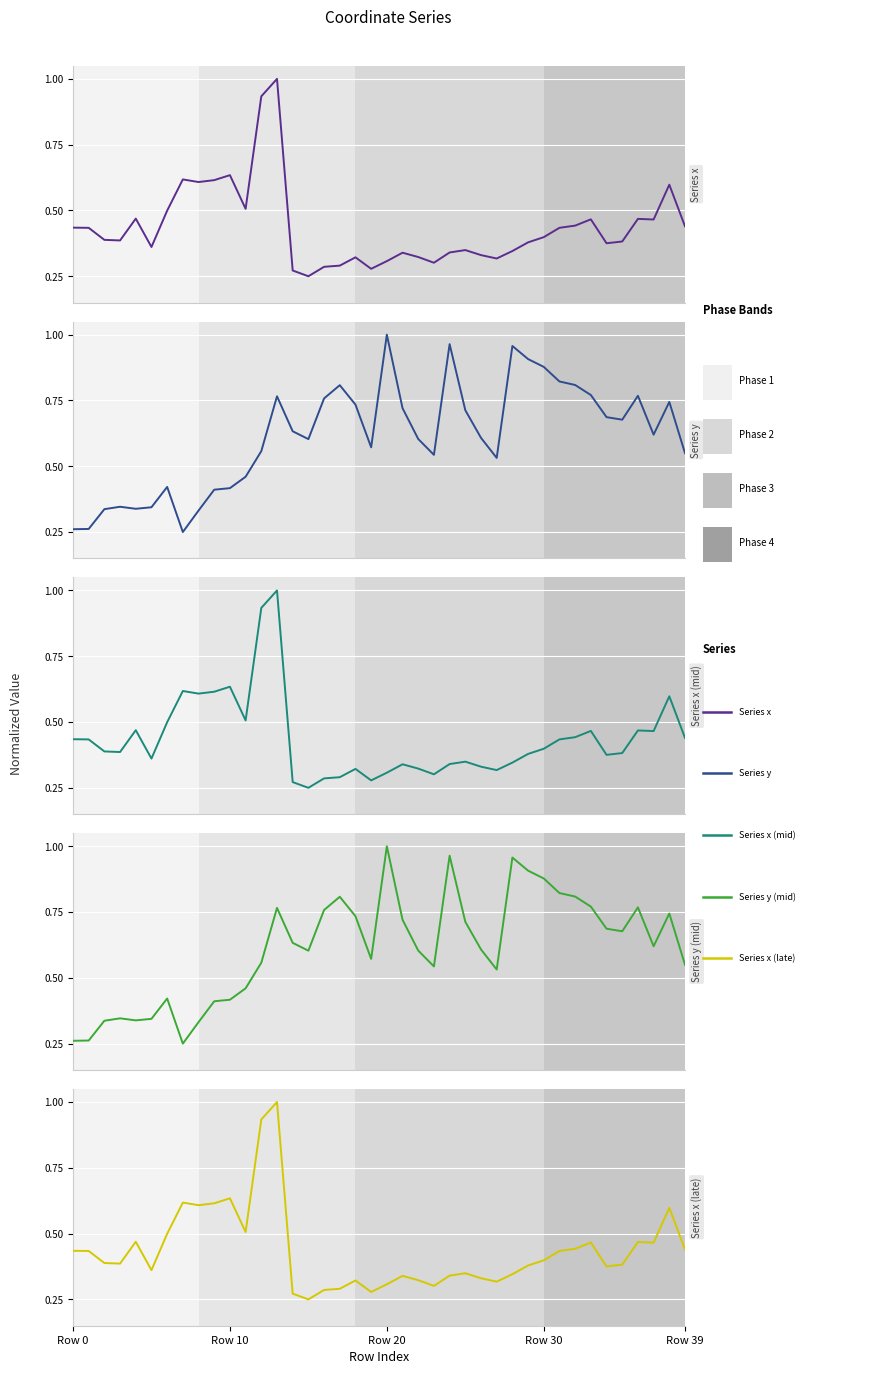

What is the difference between the maximum and minimum values in the Series x series?

0.8